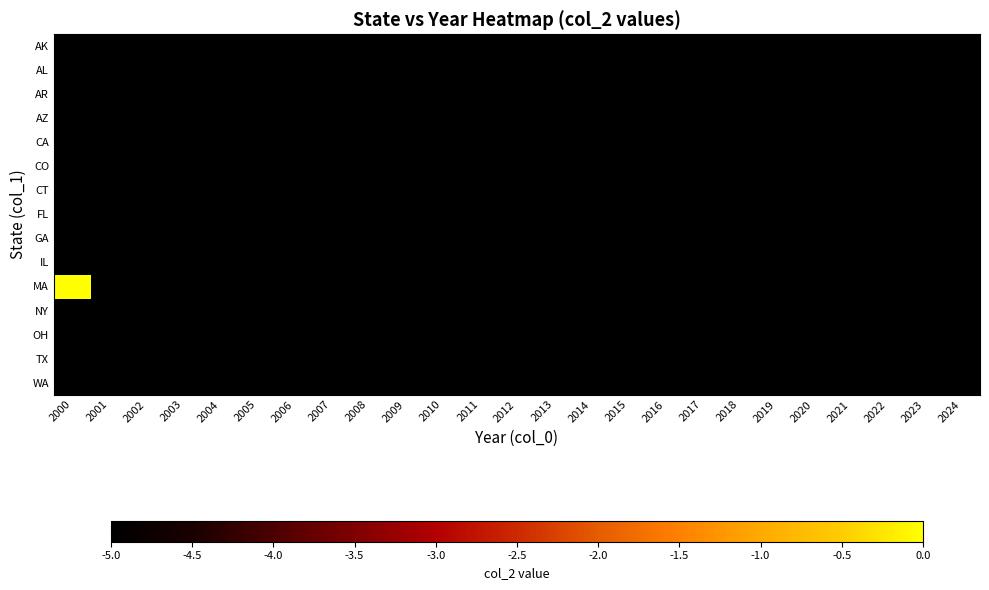

Reading right to left, transcribe all the data shown in this chart.

AK: 2024=-5.0	2023=-5.0	2022=-5.0	2021=-5.0	2020=-5.0	2019=-5.0	2018=-5.0	2017=-5.0	2016=-5.0	2015=-5.0	2014=-5.0	2013=-5.0	2012=-5.0	2011=-5.0	2010=-5.0	2009=-5.0	2008=-5.0	2007=-5.0	2006=-5.0	2005=-5.0	2004=-5.0	2003=-5.0	2002=-5.0	2001=-5.0	2000=-5.0
AL: 2024=-5.0	2023=-5.0	2022=-5.0	2021=-5.0	2020=-5.0	2019=-5.0	2018=-5.0	2017=-5.0	2016=-5.0	2015=-5.0	2014=-5.0	2013=-5.0	2012=-5.0	2011=-5.0	2010=-5.0	2009=-5.0	2008=-5.0	2007=-5.0	2006=-5.0	2005=-5.0	2004=-5.0	2003=-5.0	2002=-5.0	2001=-5.0	2000=-5.0
AR: 2024=-5.0	2023=-5.0	2022=-5.0	2021=-5.0	2020=-5.0	2019=-5.0	2018=-5.0	2017=-5.0	2016=-5.0	2015=-5.0	2014=-5.0	2013=-5.0	2012=-5.0	2011=-5.0	2010=-5.0	2009=-5.0	2008=-5.0	2007=-5.0	2006=-5.0	2005=-5.0	2004=-5.0	2003=-5.0	2002=-5.0	2001=-5.0	2000=-5.0
AZ: 2024=-5.0	2023=-5.0	2022=-5.0	2021=-5.0	2020=-5.0	2019=-5.0	2018=-5.0	2017=-5.0	2016=-5.0	2015=-5.0	2014=-5.0	2013=-5.0	2012=-5.0	2011=-5.0	2010=-5.0	2009=-5.0	2008=-5.0	2007=-5.0	2006=-5.0	2005=-5.0	2004=-5.0	2003=-5.0	2002=-5.0	2001=-5.0	2000=-5.0
CA: 2024=-5.0	2023=-5.0	2022=-5.0	2021=-5.0	2020=-5.0	2019=-5.0	2018=-5.0	2017=-5.0	2016=-5.0	2015=-5.0	2014=-5.0	2013=-5.0	2012=-5.0	2011=-5.0	2010=-5.0	2009=-5.0	2008=-5.0	2007=-5.0	2006=-5.0	2005=-5.0	2004=-5.0	2003=-5.0	2002=-5.0	2001=-5.0	2000=-5.0
CO: 2024=-5.0	2023=-5.0	2022=-5.0	2021=-5.0	2020=-5.0	2019=-5.0	2018=-5.0	2017=-5.0	2016=-5.0	2015=-5.0	2014=-5.0	2013=-5.0	2012=-5.0	2011=-5.0	2010=-5.0	2009=-5.0	2008=-5.0	2007=-5.0	2006=-5.0	2005=-5.0	2004=-5.0	2003=-5.0	2002=-5.0	2001=-5.0	2000=-5.0
CT: 2024=-5.0	2023=-5.0	2022=-5.0	2021=-5.0	2020=-5.0	2019=-5.0	2018=-5.0	2017=-5.0	2016=-5.0	2015=-5.0	2014=-5.0	2013=-5.0	2012=-5.0	2011=-5.0	2010=-5.0	2009=-5.0	2008=-5.0	2007=-5.0	2006=-5.0	2005=-5.0	2004=-5.0	2003=-5.0	2002=-5.0	2001=-5.0	2000=-5.0
FL: 2024=-5.0	2023=-5.0	2022=-5.0	2021=-5.0	2020=-5.0	2019=-5.0	2018=-5.0	2017=-5.0	2016=-5.0	2015=-5.0	2014=-5.0	2013=-5.0	2012=-5.0	2011=-5.0	2010=-5.0	2009=-5.0	2008=-5.0	2007=-5.0	2006=-5.0	2005=-5.0	2004=-5.0	2003=-5.0	2002=-5.0	2001=-5.0	2000=-5.0
GA: 2024=-5.0	2023=-5.0	2022=-5.0	2021=-5.0	2020=-5.0	2019=-5.0	2018=-5.0	2017=-5.0	2016=-5.0	2015=-5.0	2014=-5.0	2013=-5.0	2012=-5.0	2011=-5.0	2010=-5.0	2009=-5.0	2008=-5.0	2007=-5.0	2006=-5.0	2005=-5.0	2004=-5.0	2003=-5.0	2002=-5.0	2001=-5.0	2000=-5.0
IL: 2024=-5.0	2023=-5.0	2022=-5.0	2021=-5.0	2020=-5.0	2019=-5.0	2018=-5.0	2017=-5.0	2016=-5.0	2015=-5.0	2014=-5.0	2013=-5.0	2012=-5.0	2011=-5.0	2010=-5.0	2009=-5.0	2008=-5.0	2007=-5.0	2006=-5.0	2005=-5.0	2004=-5.0	2003=-5.0	2002=-5.0	2001=-5.0	2000=-5.0
MA: 2024=-5.0	2023=-5.0	2022=-5.0	2021=-5.0	2020=-5.0	2019=-5.0	2018=-5.0	2017=-5.0	2016=-5.0	2015=-5.0	2014=-5.0	2013=-5.0	2012=-5.0	2011=-5.0	2010=-5.0	2009=-5.0	2008=-5.0	2007=-5.0	2006=-5.0	2005=-5.0	2004=-5.0	2003=-5.0	2002=-5.0	2001=-5.0	2000=0.0
NY: 2024=-5.0	2023=-5.0	2022=-5.0	2021=-5.0	2020=-5.0	2019=-5.0	2018=-5.0	2017=-5.0	2016=-5.0	2015=-5.0	2014=-5.0	2013=-5.0	2012=-5.0	2011=-5.0	2010=-5.0	2009=-5.0	2008=-5.0	2007=-5.0	2006=-5.0	2005=-5.0	2004=-5.0	2003=-5.0	2002=-5.0	2001=-5.0	2000=-5.0
OH: 2024=-5.0	2023=-5.0	2022=-5.0	2021=-5.0	2020=-5.0	2019=-5.0	2018=-5.0	2017=-5.0	2016=-5.0	2015=-5.0	2014=-5.0	2013=-5.0	2012=-5.0	2011=-5.0	2010=-5.0	2009=-5.0	2008=-5.0	2007=-5.0	2006=-5.0	2005=-5.0	2004=-5.0	2003=-5.0	2002=-5.0	2001=-5.0	2000=-5.0
TX: 2024=-5.0	2023=-5.0	2022=-5.0	2021=-5.0	2020=-5.0	2019=-5.0	2018=-5.0	2017=-5.0	2016=-5.0	2015=-5.0	2014=-5.0	2013=-5.0	2012=-5.0	2011=-5.0	2010=-5.0	2009=-5.0	2008=-5.0	2007=-5.0	2006=-5.0	2005=-5.0	2004=-5.0	2003=-5.0	2002=-5.0	2001=-5.0	2000=-5.0
WA: 2024=-5.0	2023=-5.0	2022=-5.0	2021=-5.0	2020=-5.0	2019=-5.0	2018=-5.0	2017=-5.0	2016=-5.0	2015=-5.0	2014=-5.0	2013=-5.0	2012=-5.0	2011=-5.0	2010=-5.0	2009=-5.0	2008=-5.0	2007=-5.0	2006=-5.0	2005=-5.0	2004=-5.0	2003=-5.0	2002=-5.0	2001=-5.0	2000=-5.0